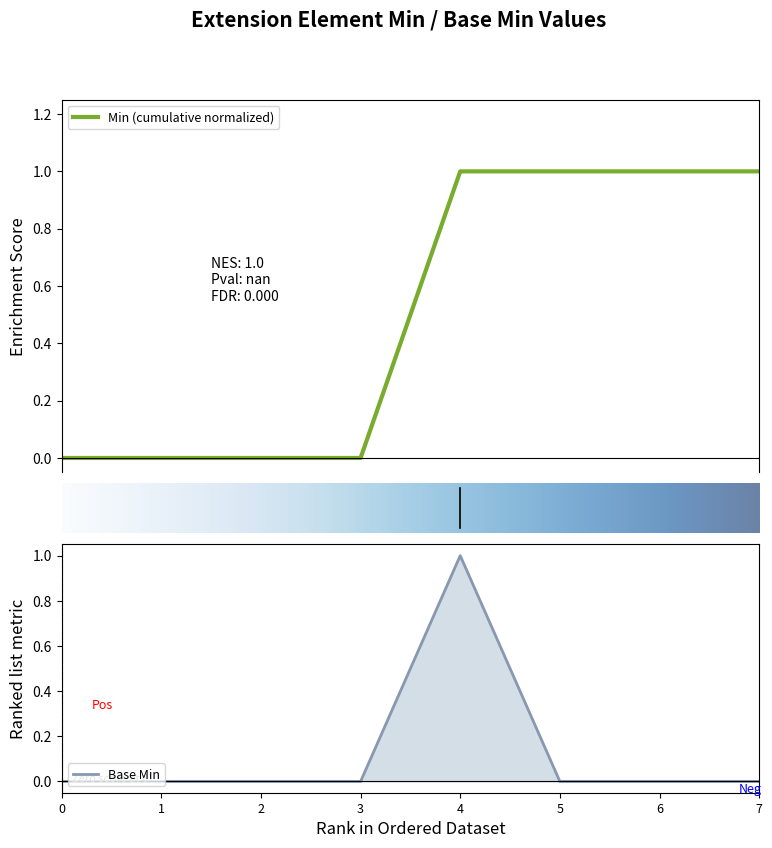

The Base Min series shows 1 at 6. True or false?

False